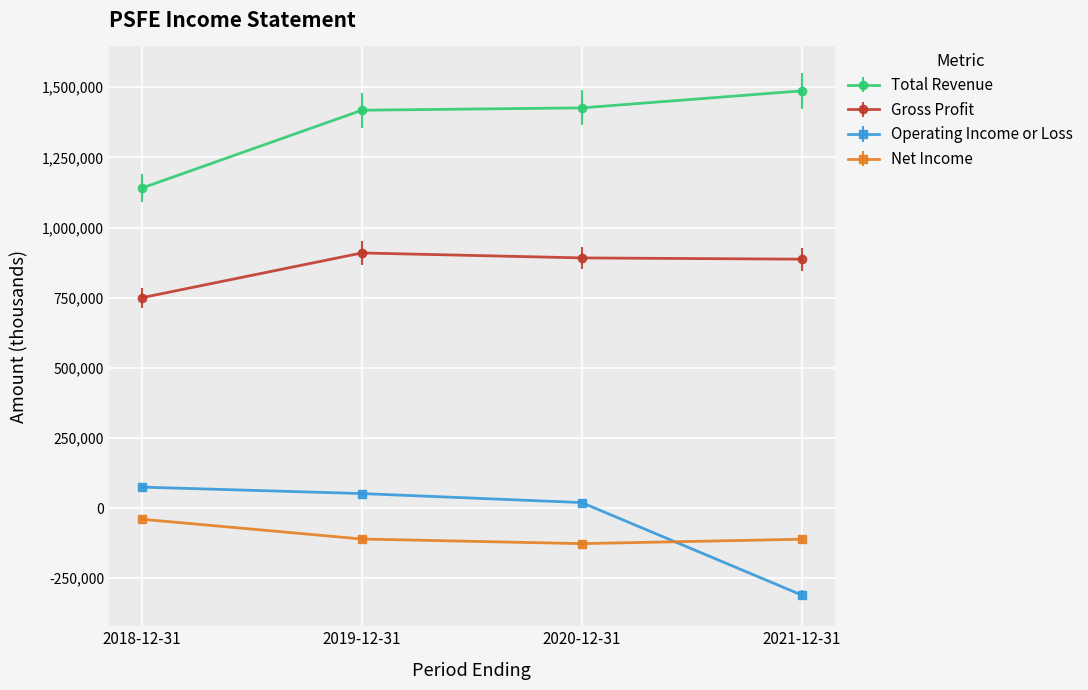

True or false: Gross Profit and Total Revenue intersect in this chart.

False